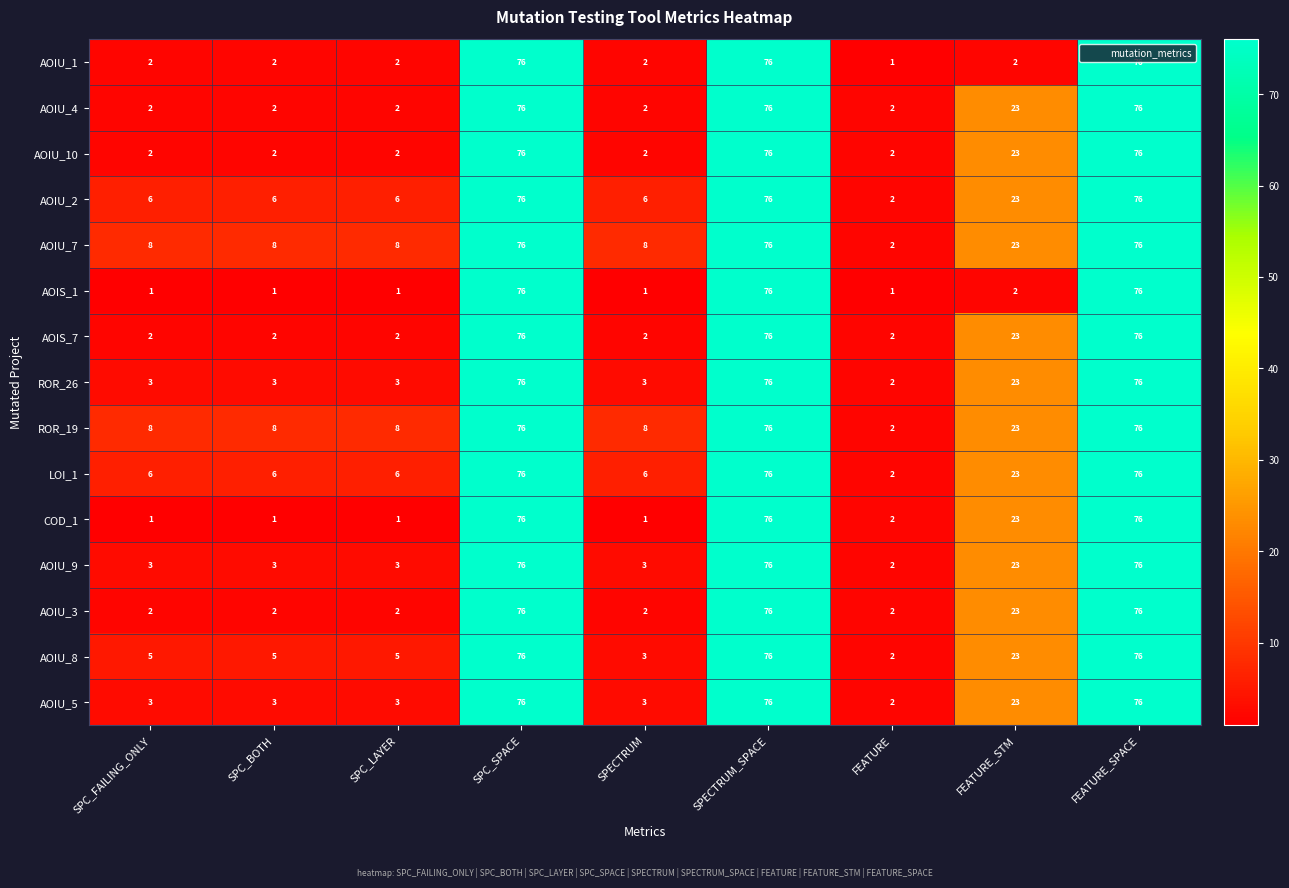

What is the difference between the maximum and minimum values in the AOIU_4 series?

74